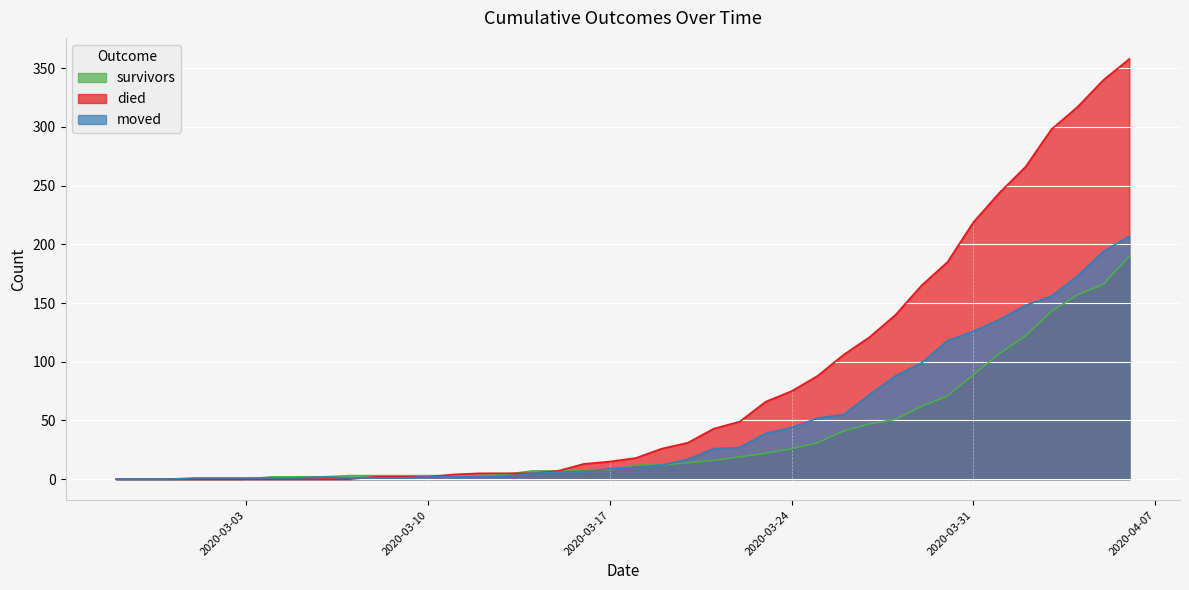

The value of survivors at 2020-02-27 is 0. True or false?

True